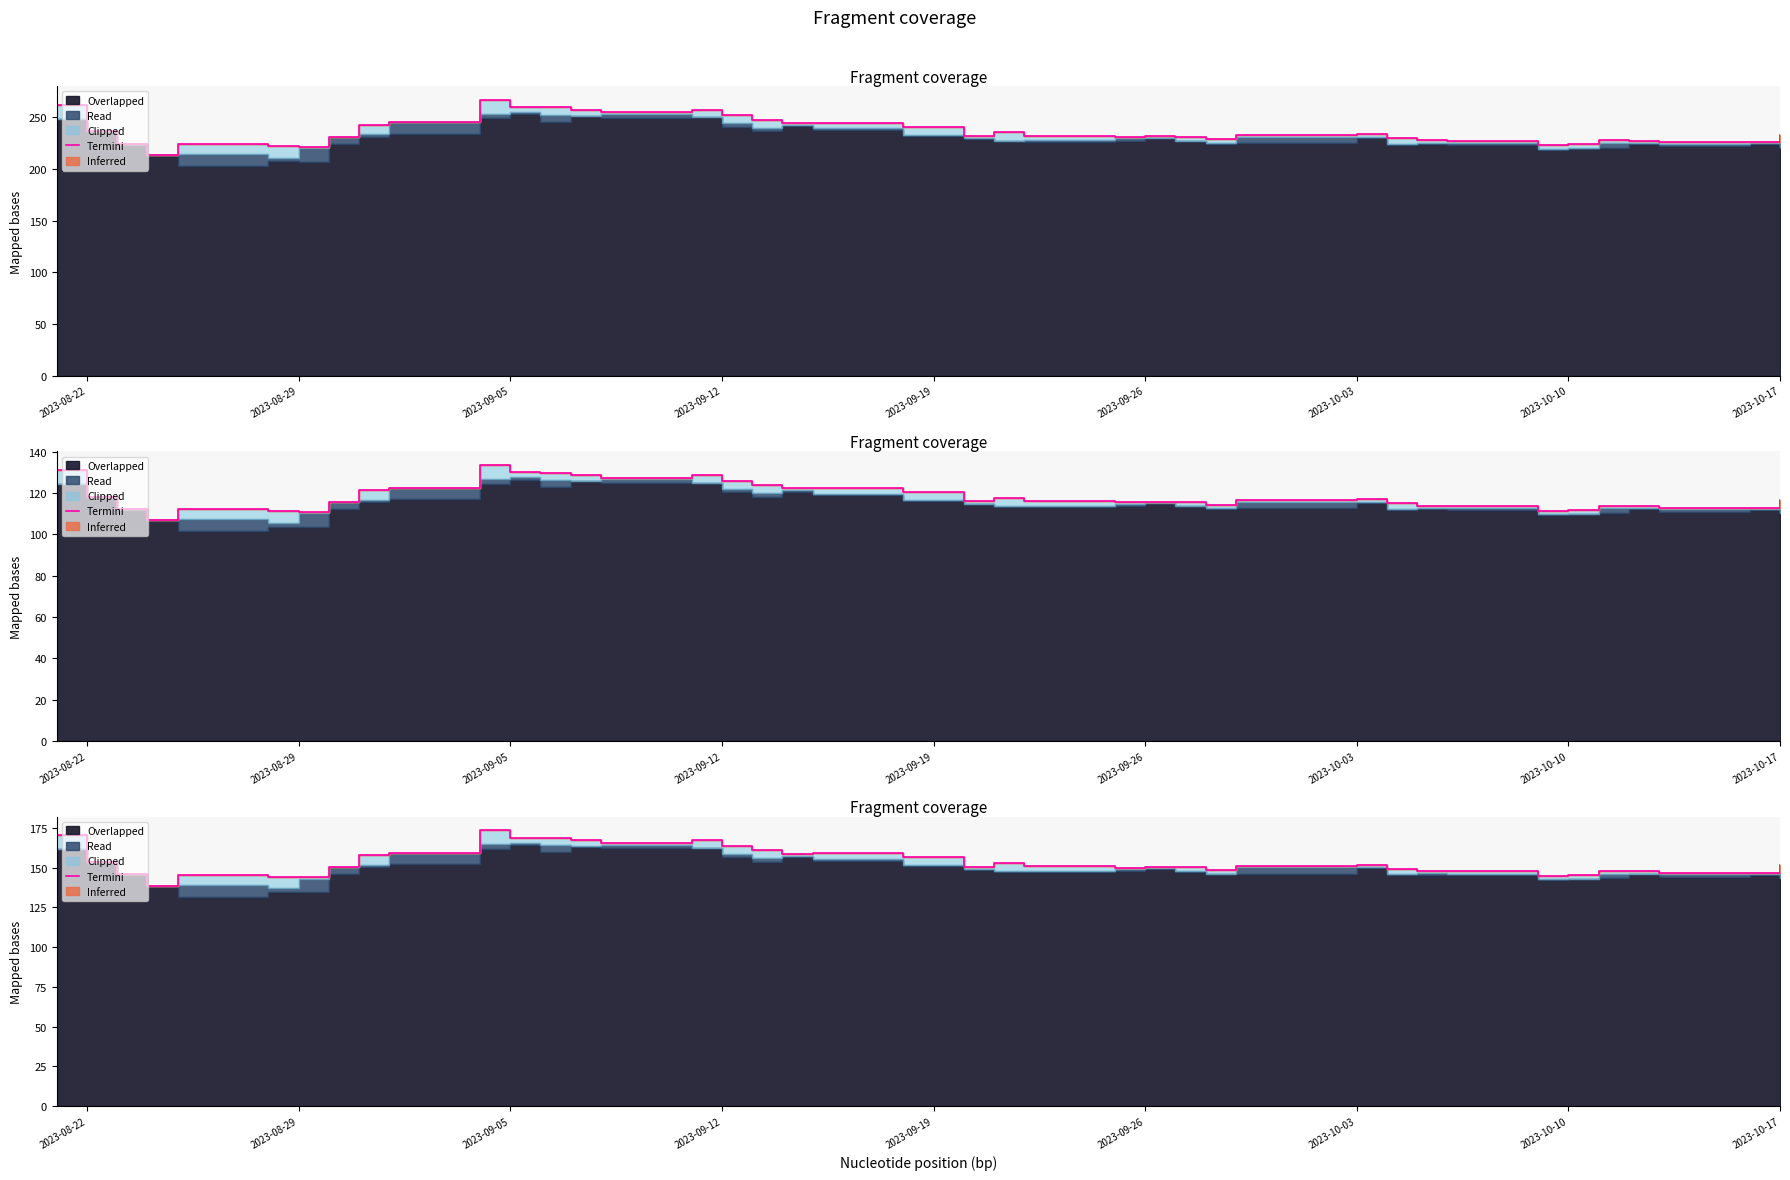

Reading left to right, what are all the values shown in this chart?

170.3	153.7	146.0	138.7	145.7	144.5	144.1	150.3	157.8	159.3	173.5	169.0	168.9	167.2	165.8	167.5	163.8	161.1	159.0	159.0	156.6	150.8	153.1	151.0	150.1	150.6	150.3	148.8	151.4	152.0	149.5	148.1	148.0	145.0	145.5	148.0	147.8	146.8	146.9	151.5